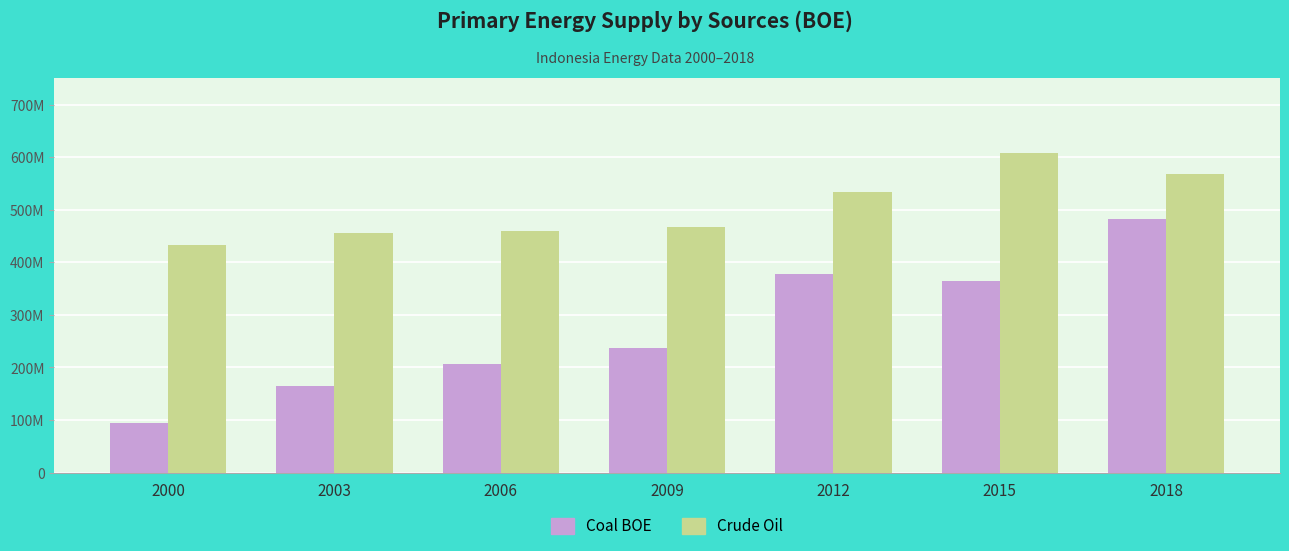

Are the bars grouped side by side (vs. stacked)?

Yes